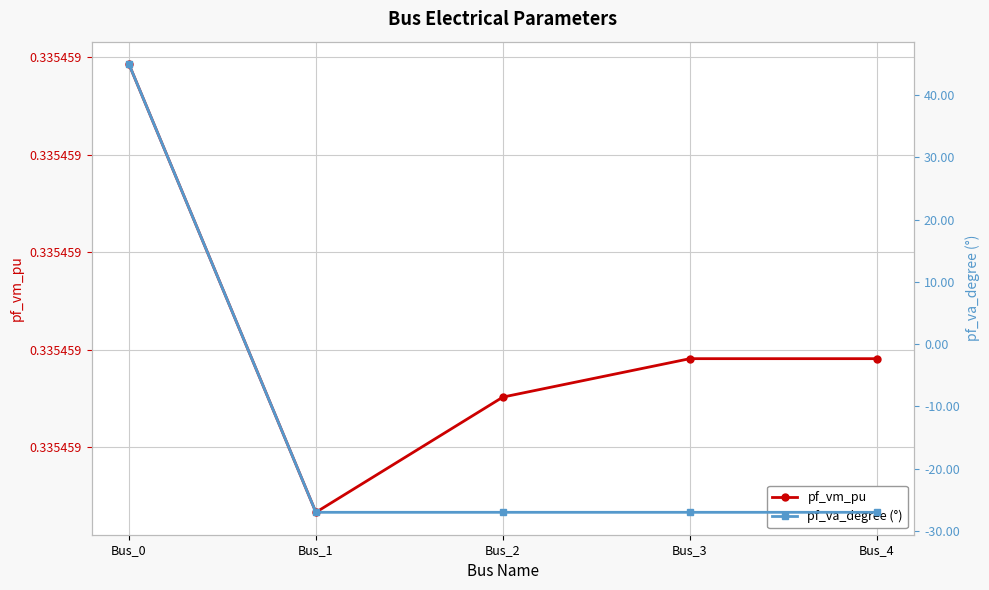

Reading left to right, what are all the values shown in this chart?

pf_vm_pu: 0.3	0.3	0.3	0.3	0.3
pf_va_degree (°): 45.0	-27.0	-27.0	-27.0	-27.0